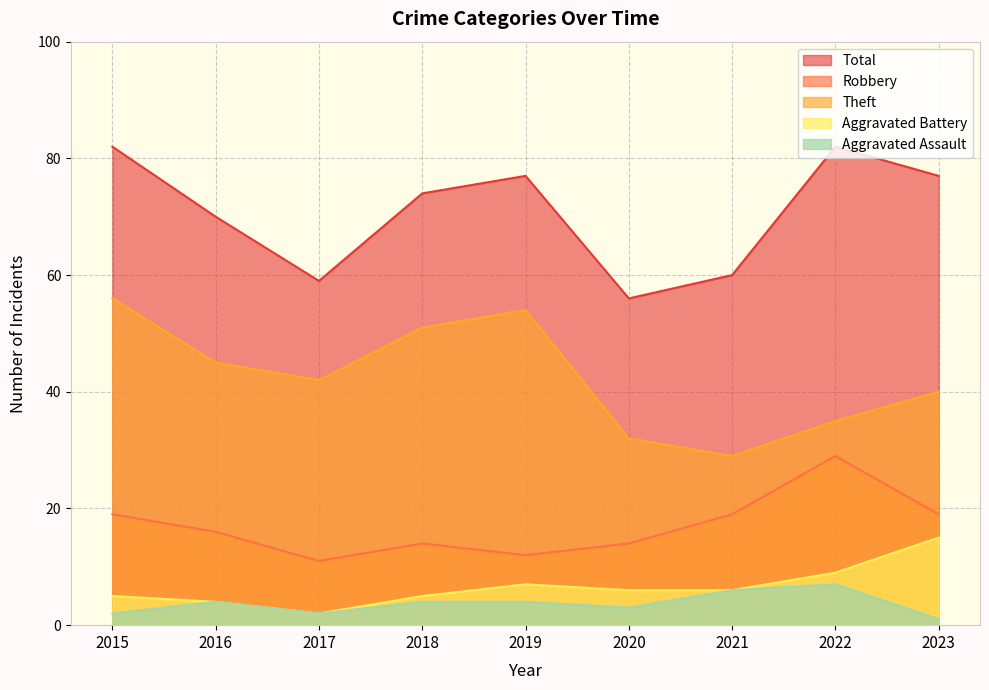

What is the difference between the Total values at 2018 and 2015?

8